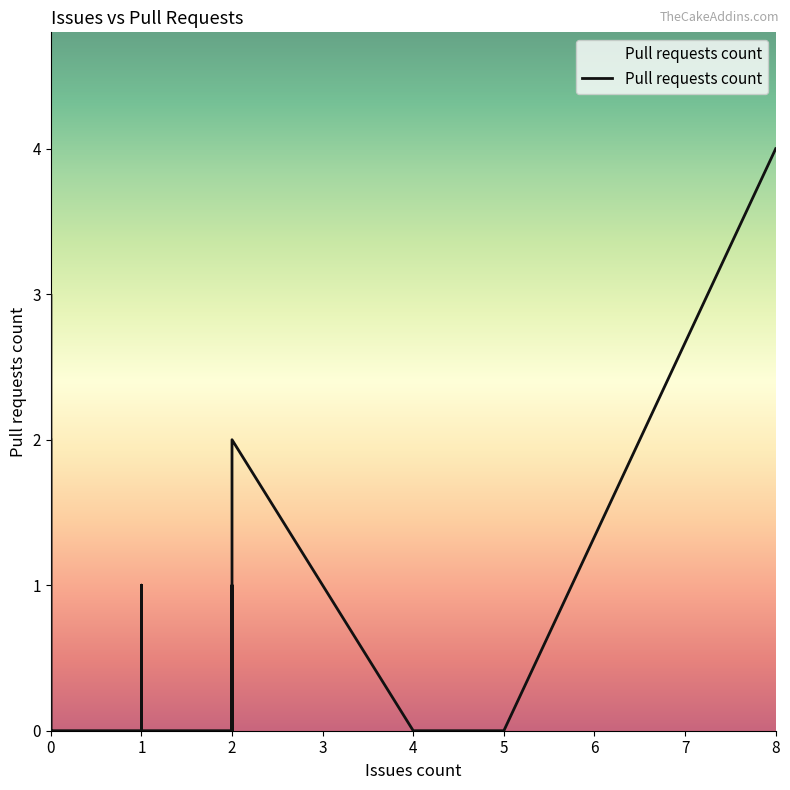

Is this an area chart (filled region under the line)?

No